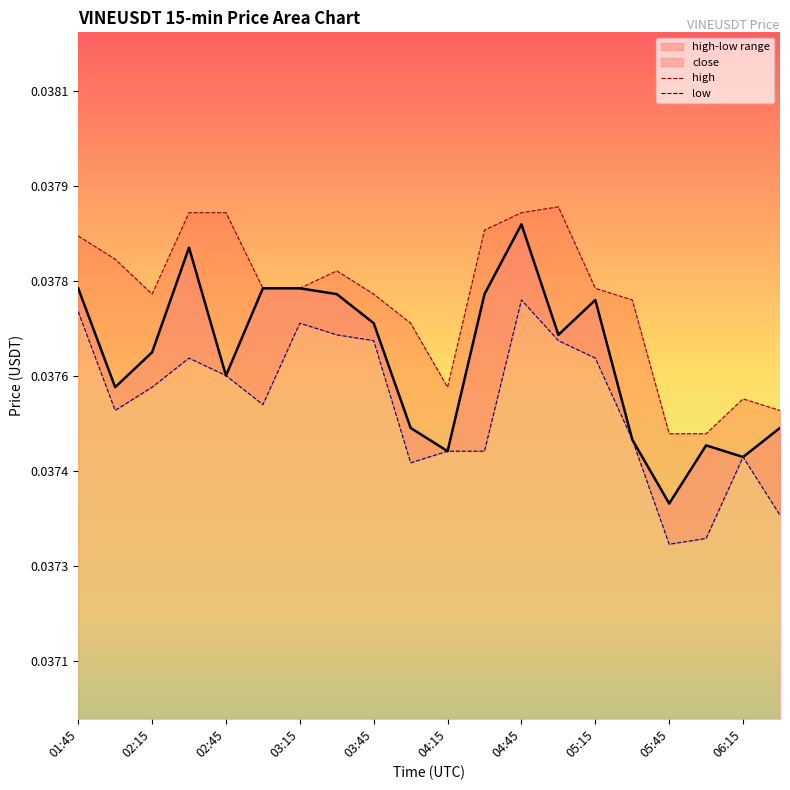

Which series has the largest range (max minus min)?

low